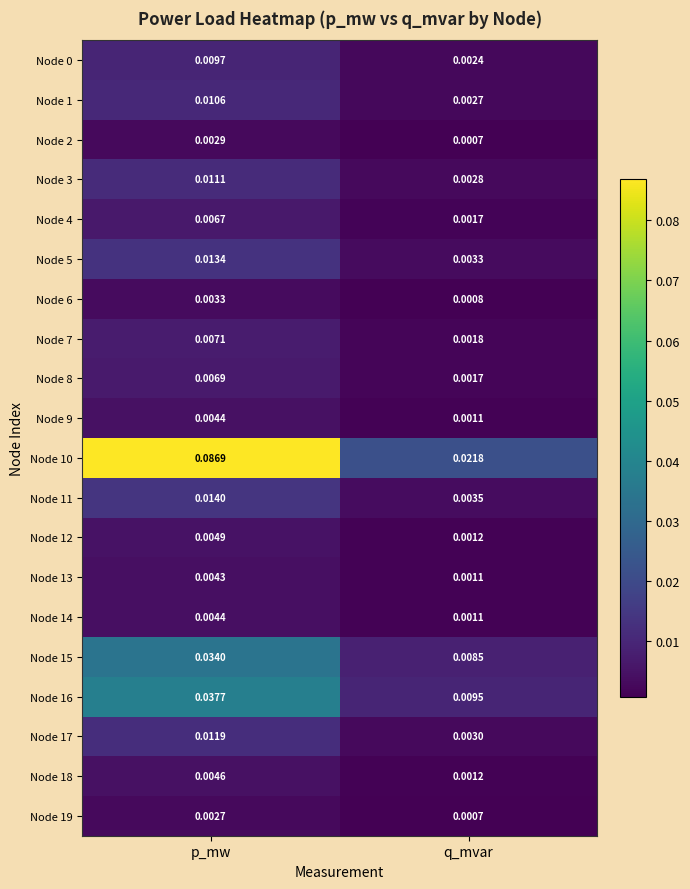

What is the total value across all series at p_mw?

0.3